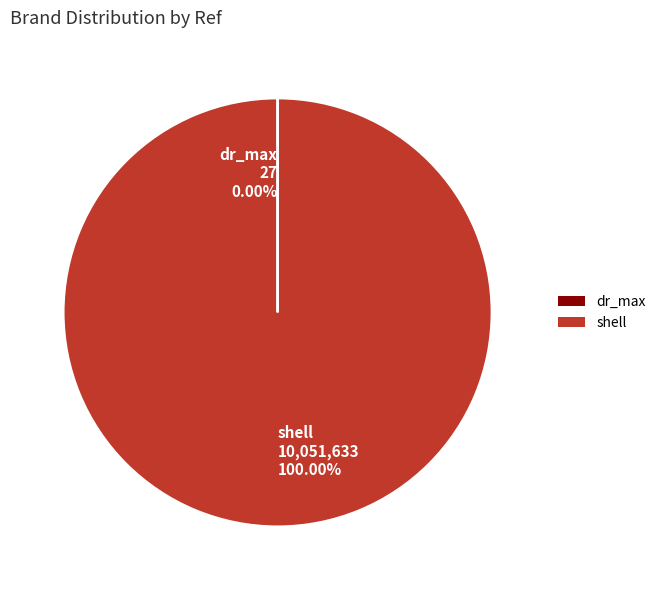

Does any single category account for the majority?

Yes